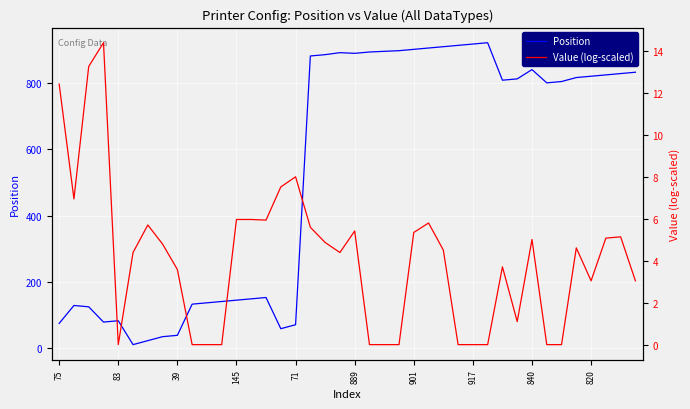

The value of Position at 840 is 840. True or false?

True